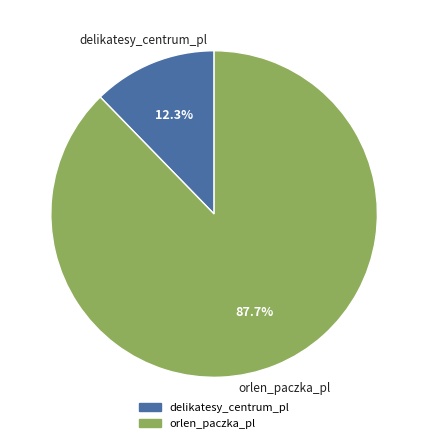

Is the sum of orlen_paczka_pl and delikatesy_centrum_pl greater than half?

Yes